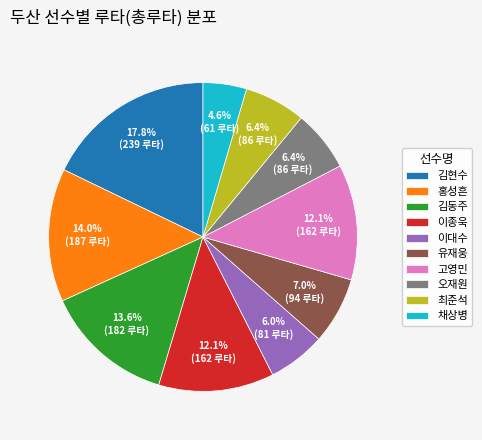

What percentage is the 이종욱 slice, to the nearest percent?

12%